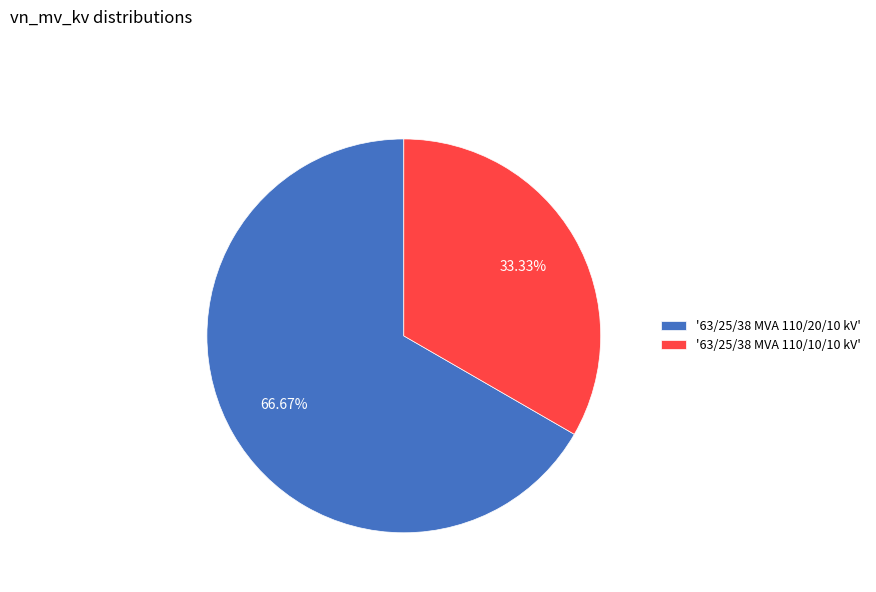

Rank the categories by value from highest to lowest.

'63/25/38 MVA 110/20/10 kV', '63/25/38 MVA 110/10/10 kV'